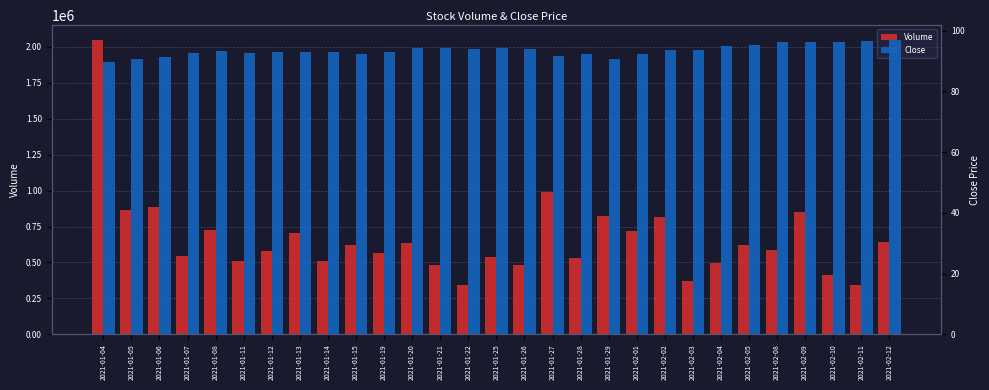

Where is Volume nearest to the value 1195250?

2021-01-27